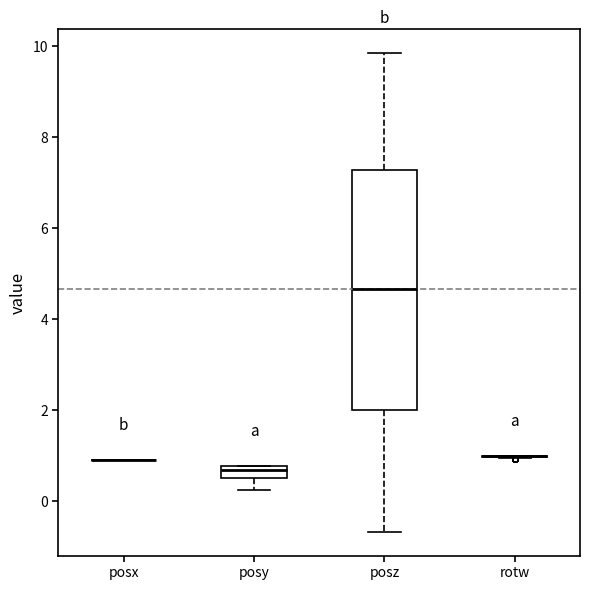

Where is the lower edge of the box for posy on the y-axis? The values are not printed on the chart, so give them approximately, as read against the axis.

0.6